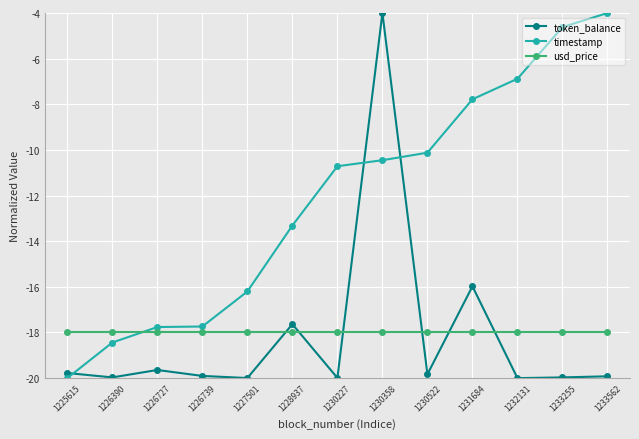

How many values in the token_balance series exceed -19?

3